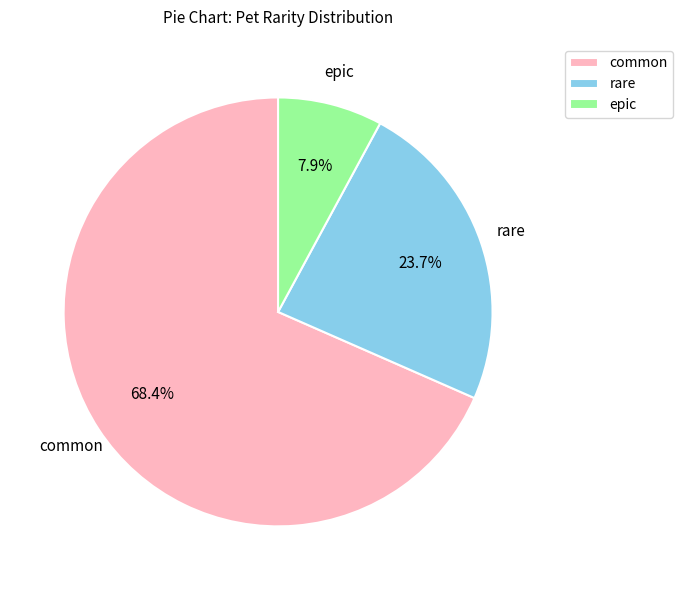

Does epic represent more than half of the total?

No